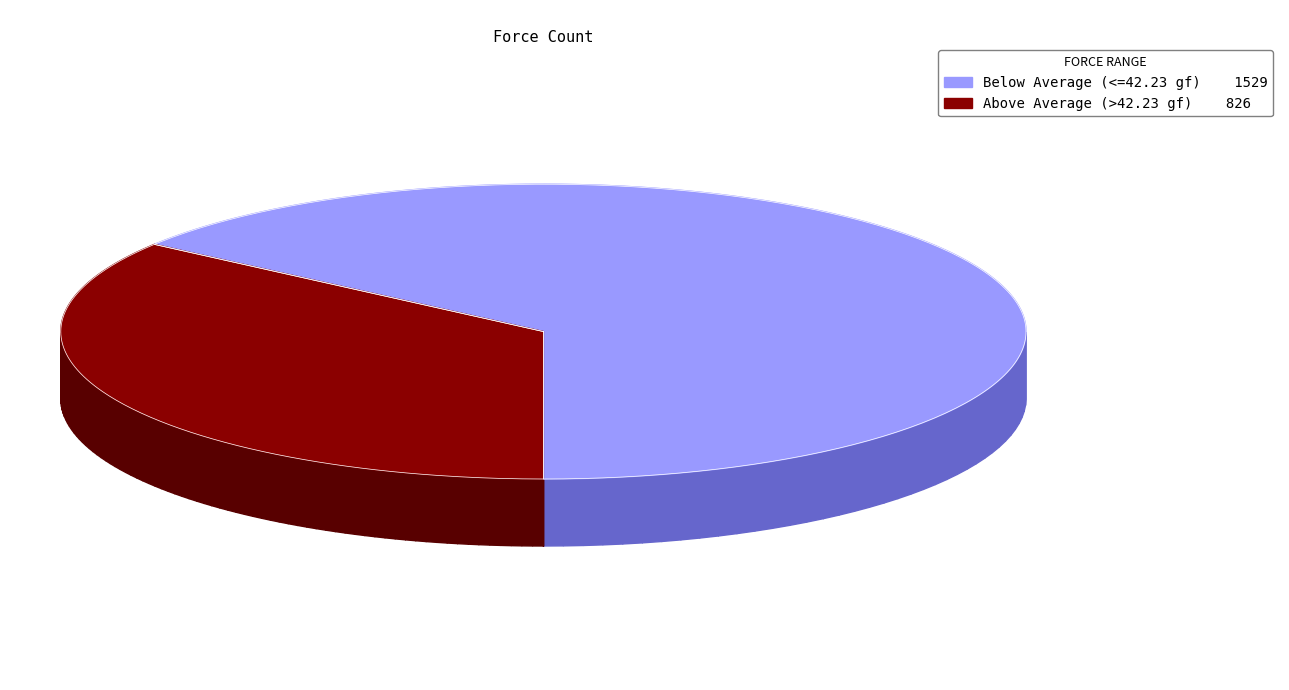

What is the total percentage of OK and NG?

100.0%